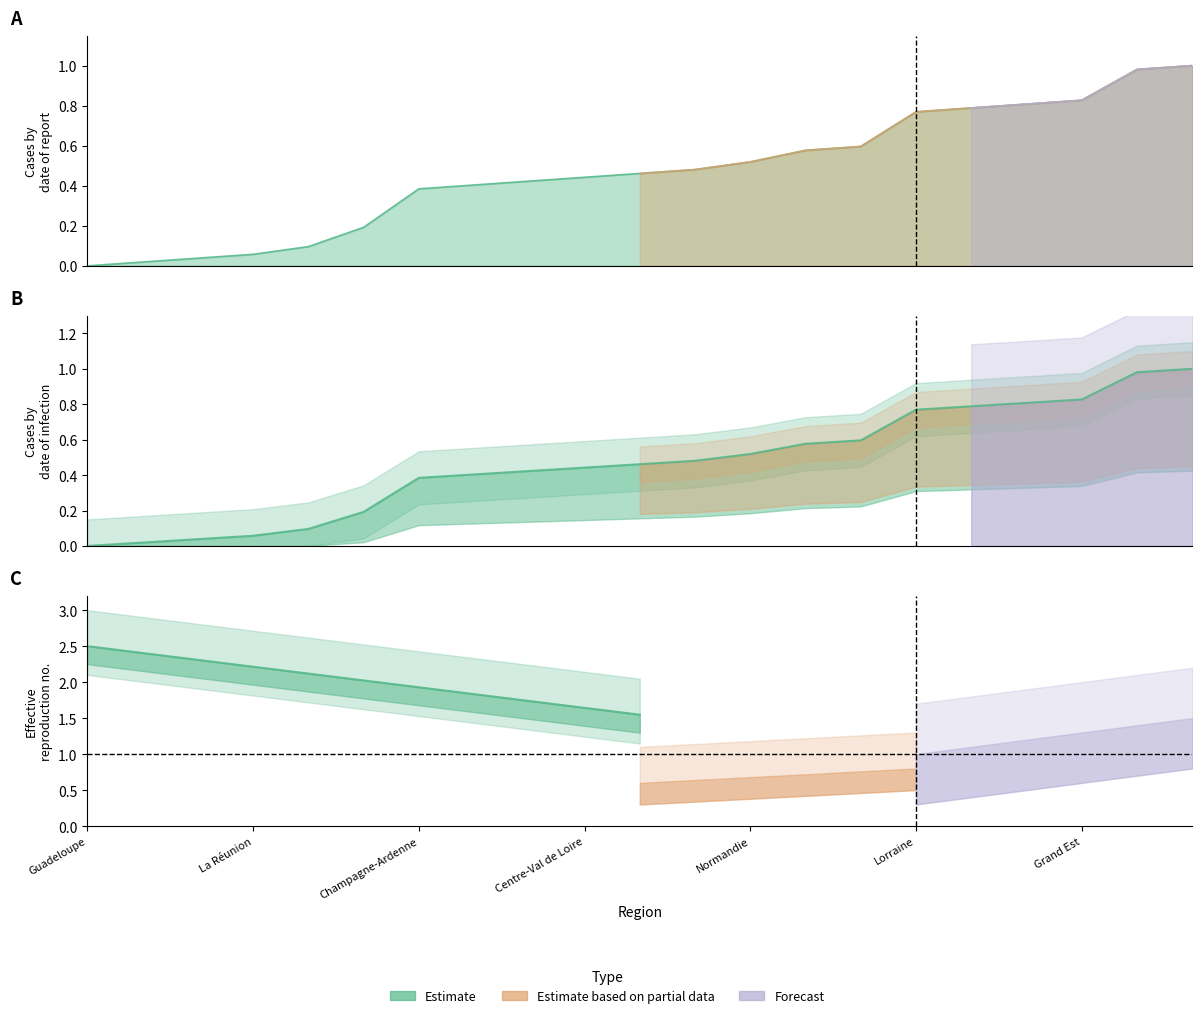

What is the difference between the Estimate values at Picardie and Normandie?

0.1